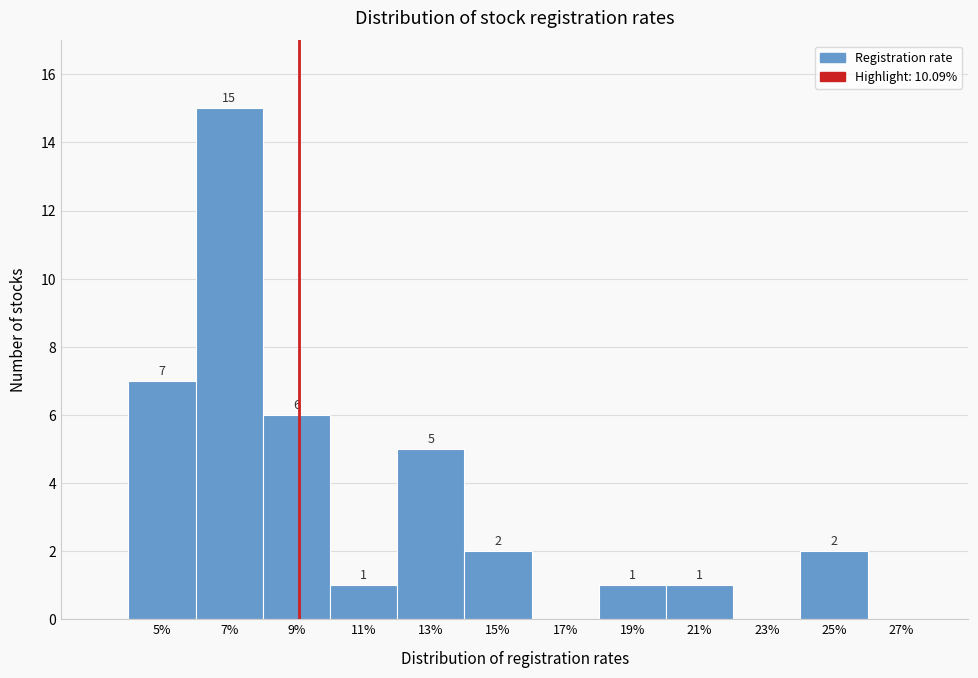

Reading left to right, list all the values displayed in this chart.

5%=7	7%=15	9%=6	11%=1	13%=5	15%=2	17%=0	19%=1	21%=1	23%=0	25%=2	27%=0